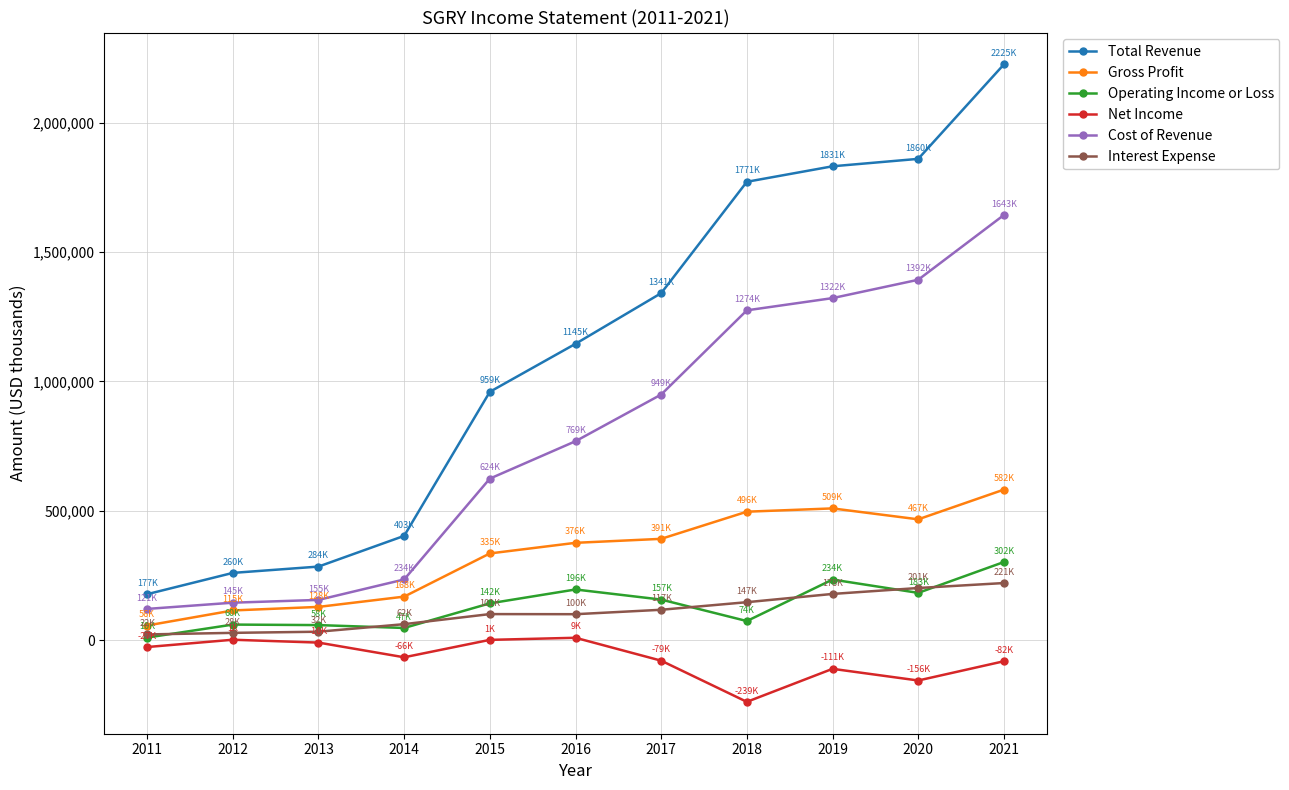

Which label corresponds to the smallest value in the chart?

2018